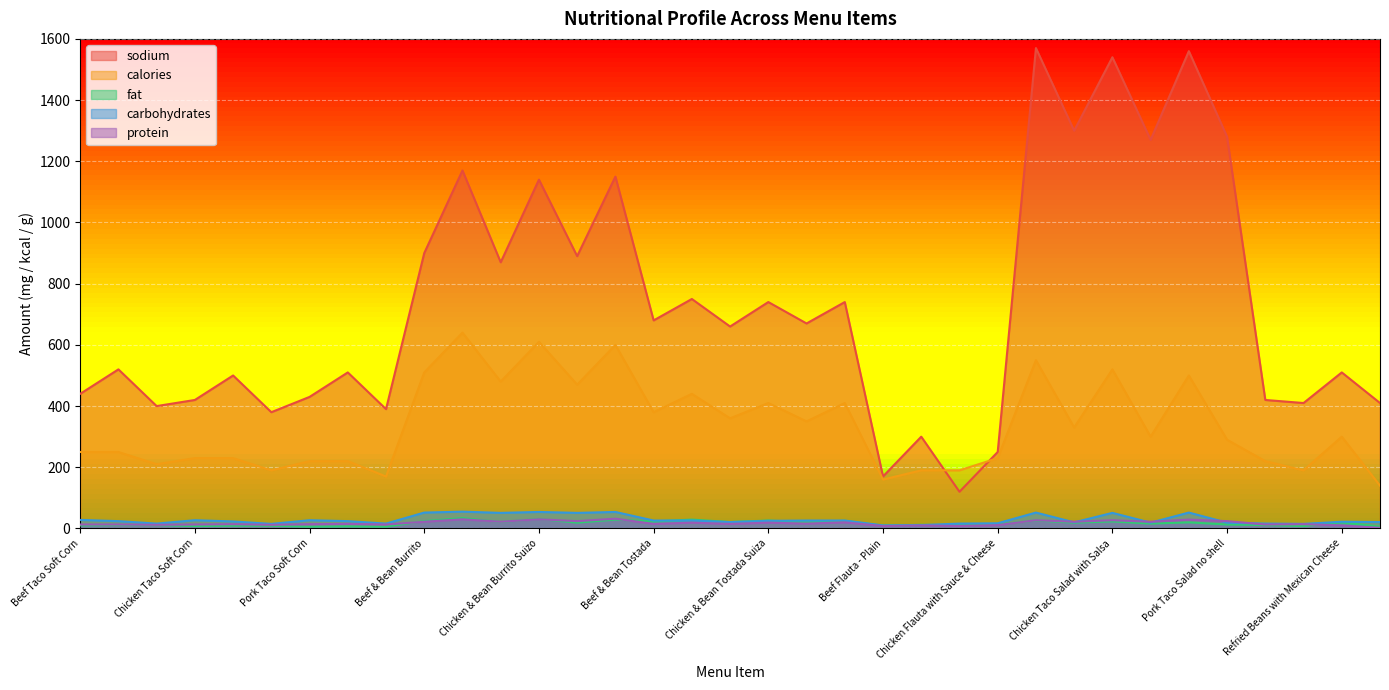

Rank the series by their maximum value, from highest to lowest.

sodium, calories, carbohydrates, fat, protein